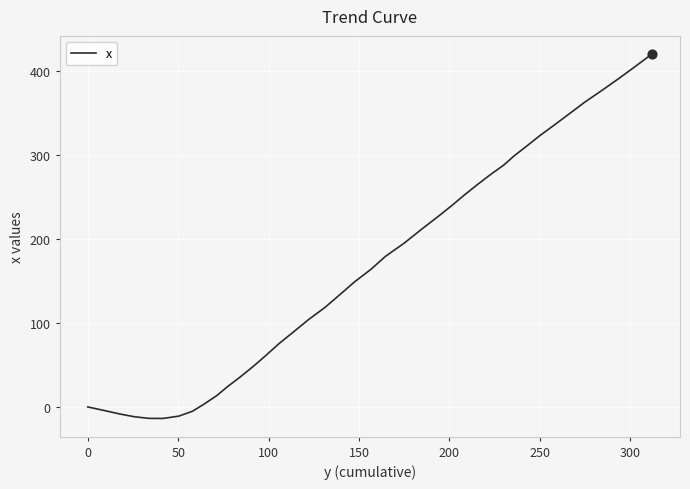

What is the maximum value shown in the chart?

420.6